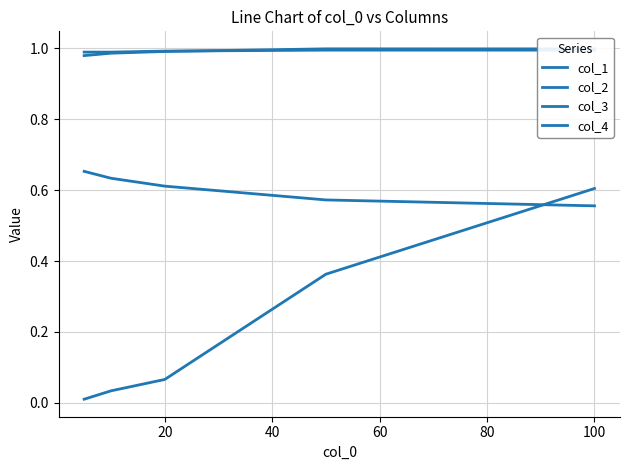

What is the spread (max minus min) of values at 60?

0.6